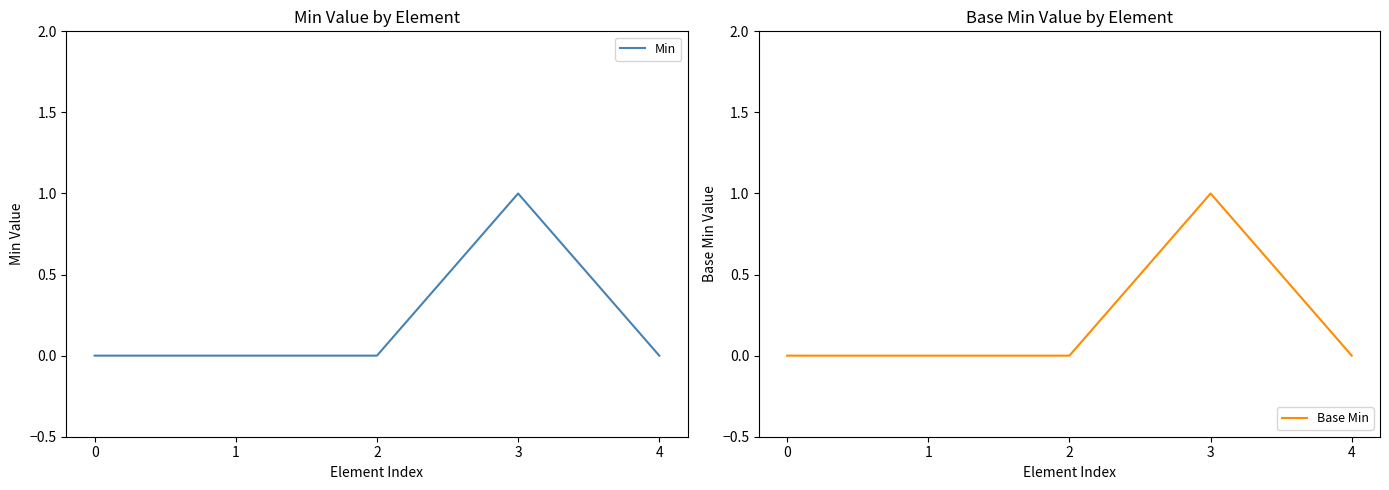

What is the difference between the maximum and minimum values in the Min series?

1